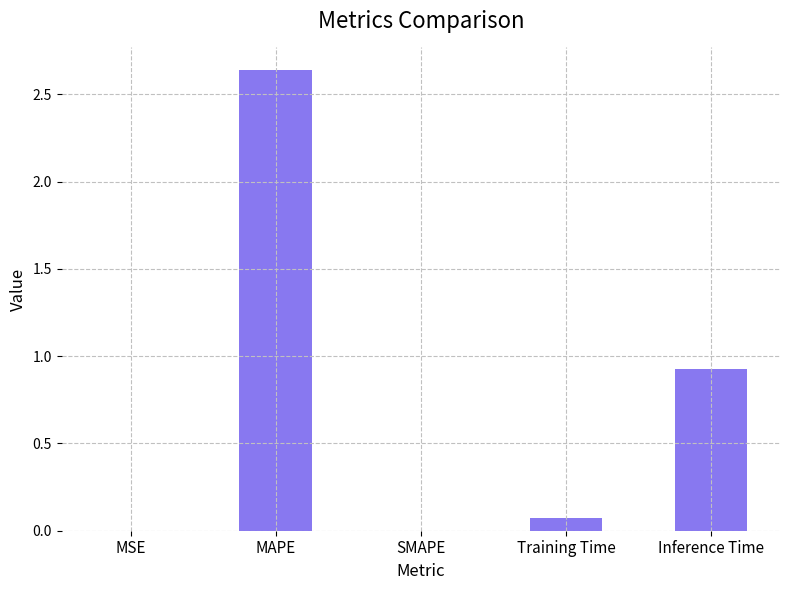

True or false: the data shows -0.8 at SMAPE.

False